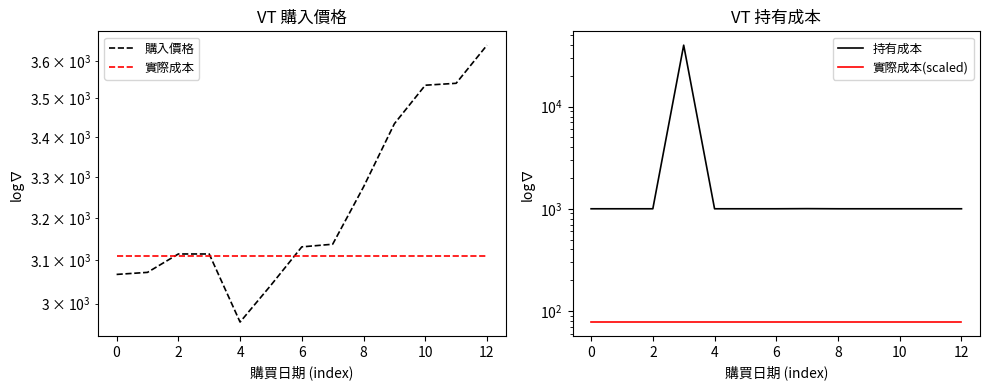

What is the average value of the 持有成本 series?

4000.5